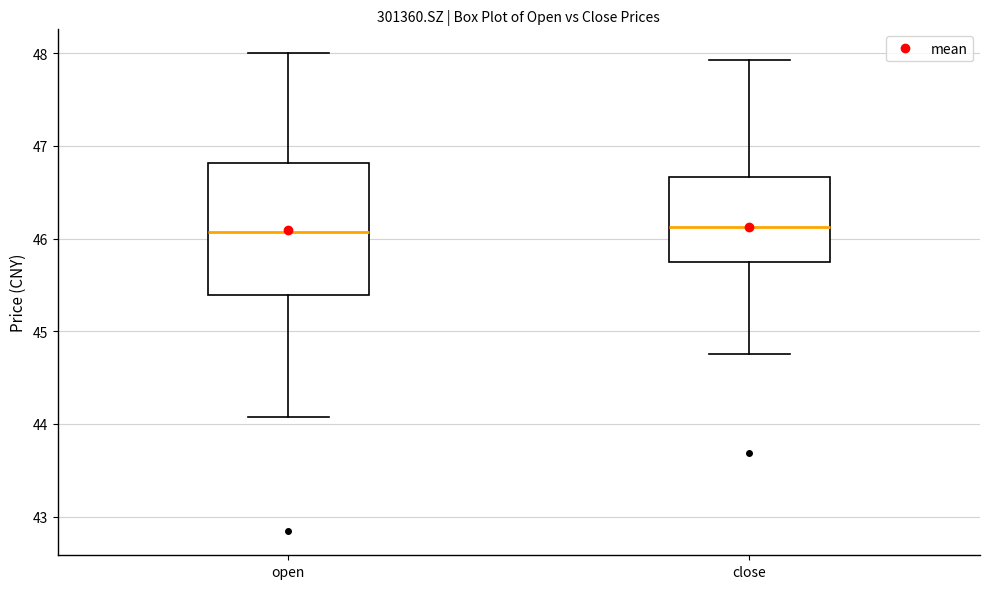

Reading left to right, read every box against the y-axis: the position of its median line, the range the box covers, and the ends of its whiskers. The values are not printed on the chart, so give them approximately, as read against the axis.

open: median 46.1, box 45.4 to 46.8, whiskers 44.1 to 48.0
close: median 46.1, box 45.7 to 46.7, whiskers 44.8 to 47.9